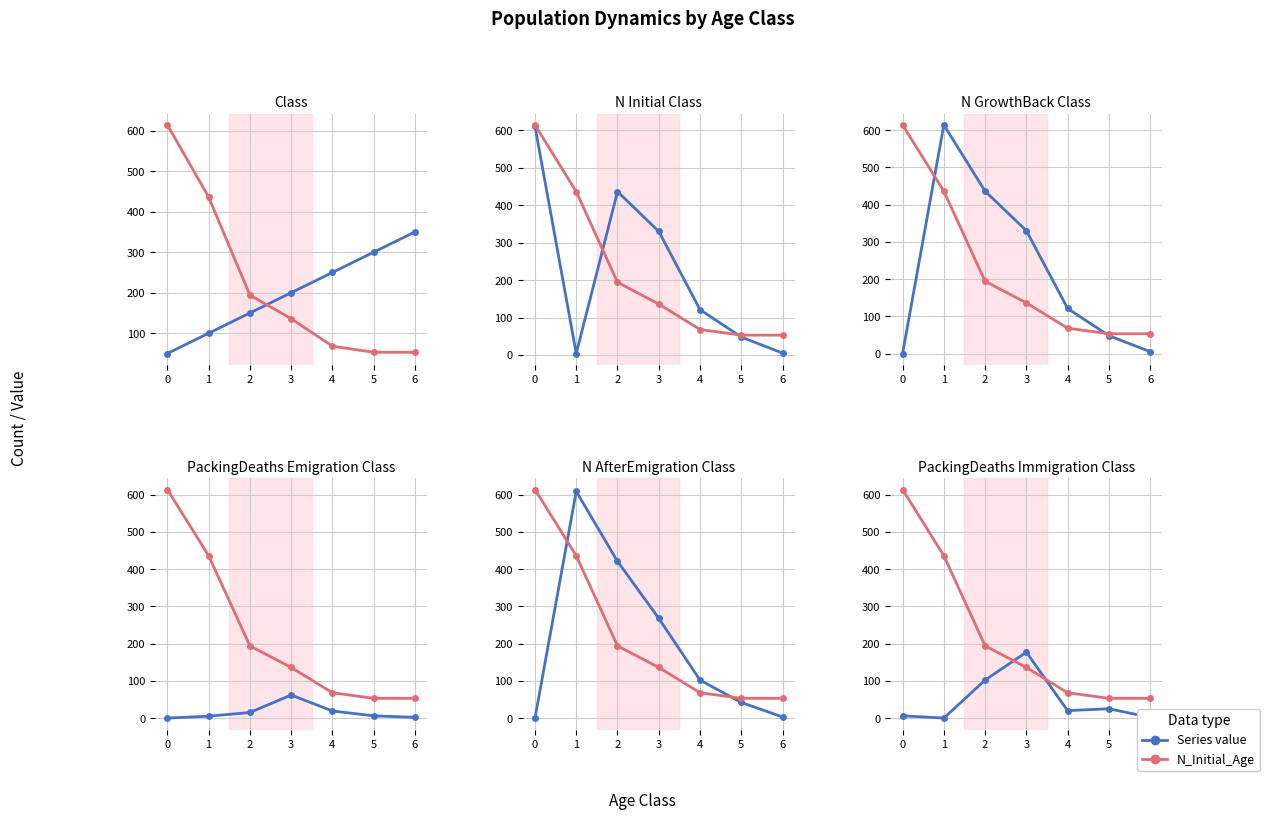

What value does the Class series have at 0, to the nearest 50?

50